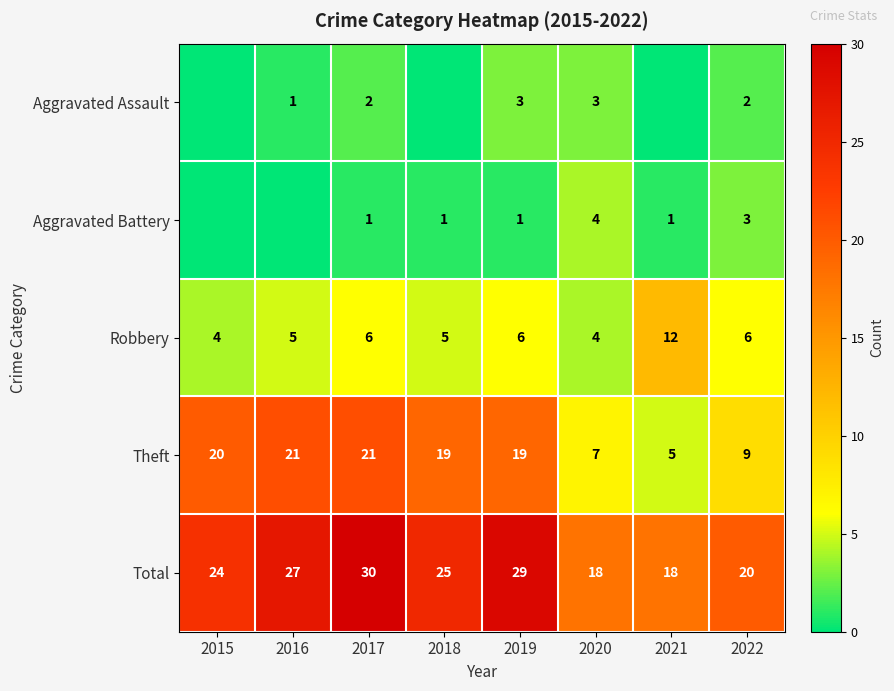

What is the total value across all series at 2016?

54